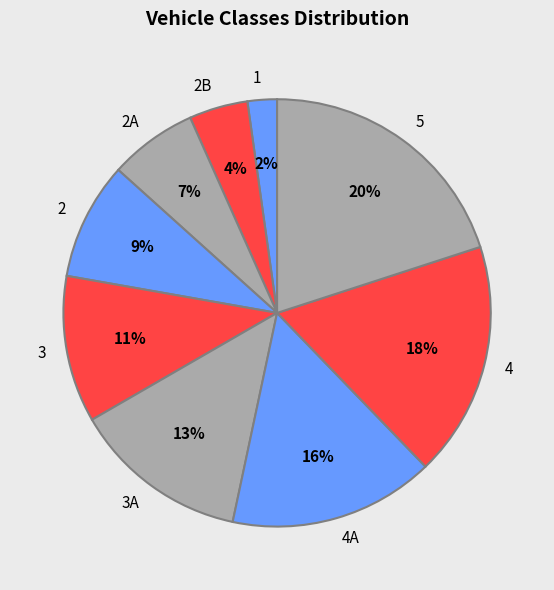

To the nearest percent, what is the difference between the 4 and 4A slice percentages?

2%